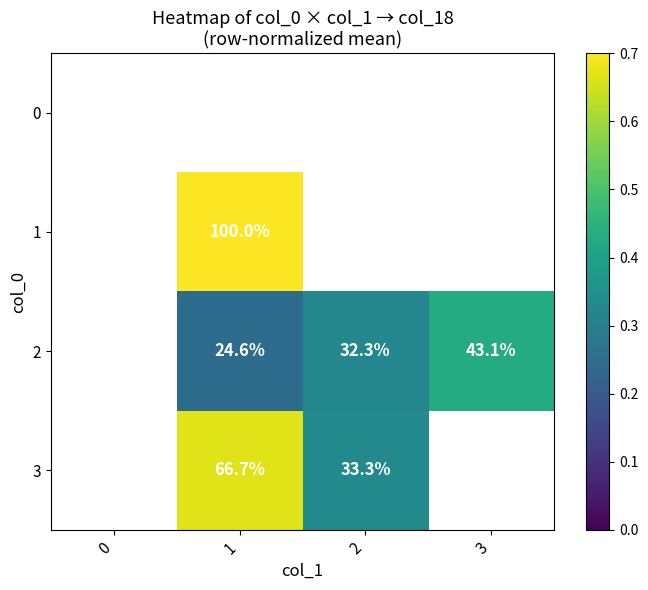

What is the sum of the 2 values at 3 and 2?

75.4